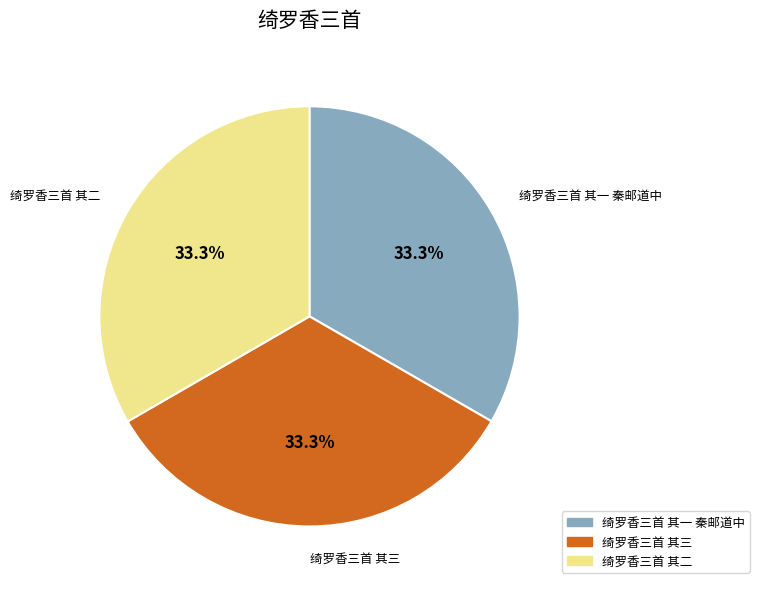

Is it true that 绮罗香三首 其二 is 47% of the pie?

False